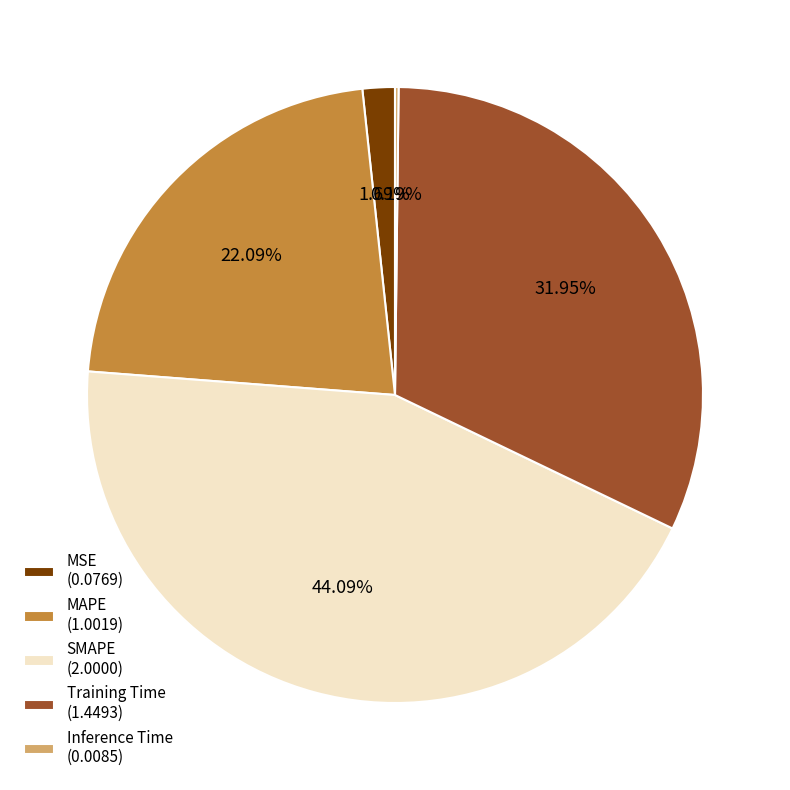

To the nearest percent, what portion does SMAPE represent?

44%